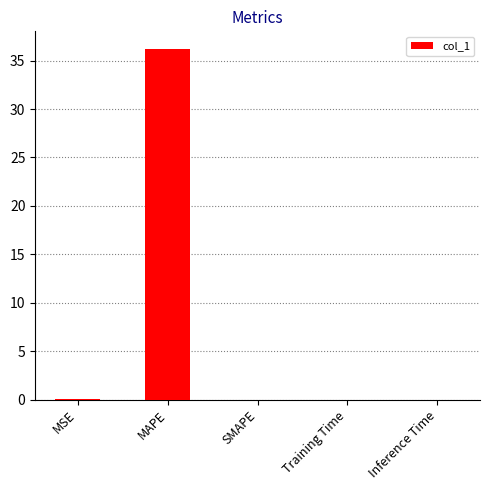

Are the bars horizontal?

No